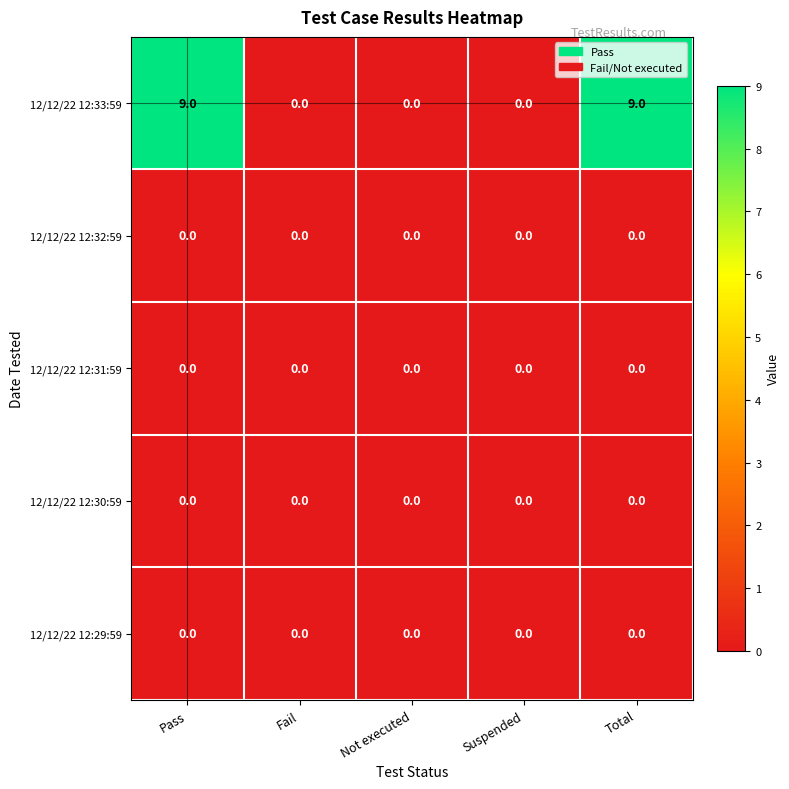

The value of 12/12/22 12:32:59 at Fail is 0. True or false?

True